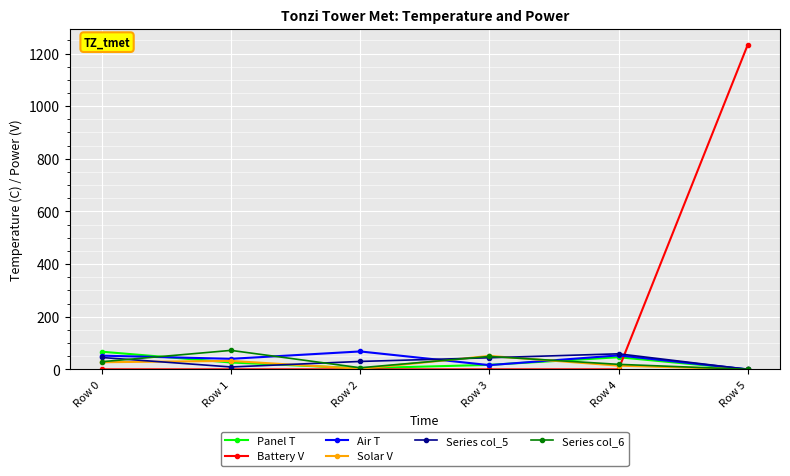

Which series has the widest spread of values?

Battery V